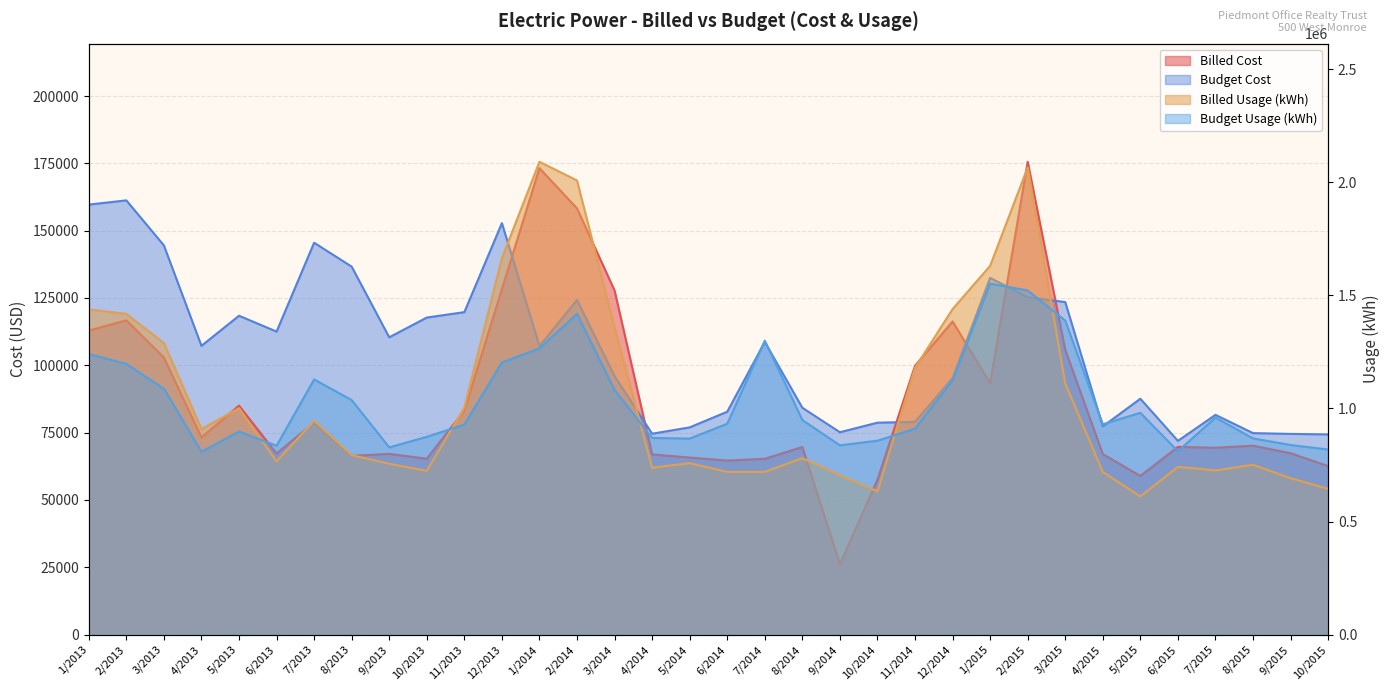

How many interior local valleys does the Billed Usage series have?

8